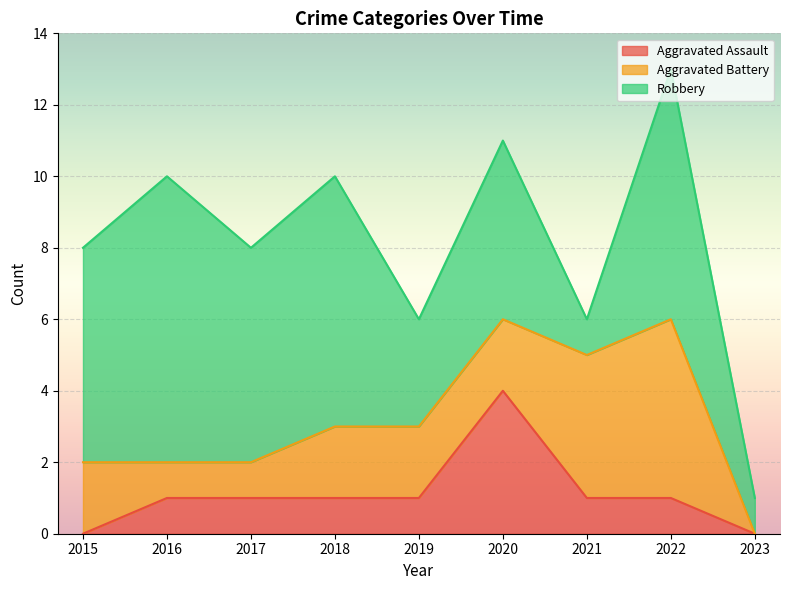

True or false: Robbery has a value of 10 at 2018.

False